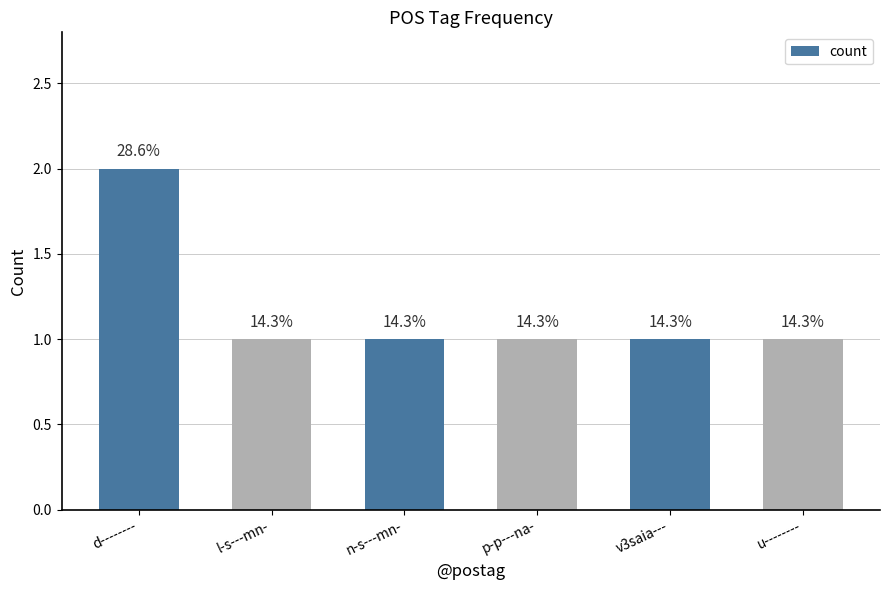

Is it true that the value at p-p---na- is 1?

True